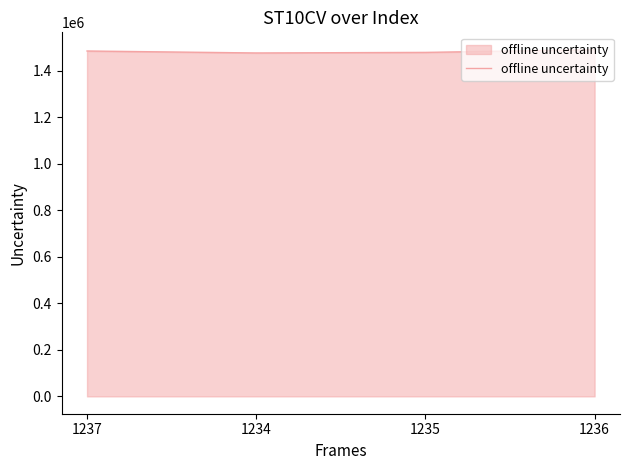

The value at 1235 is 2590182. True or false?

False